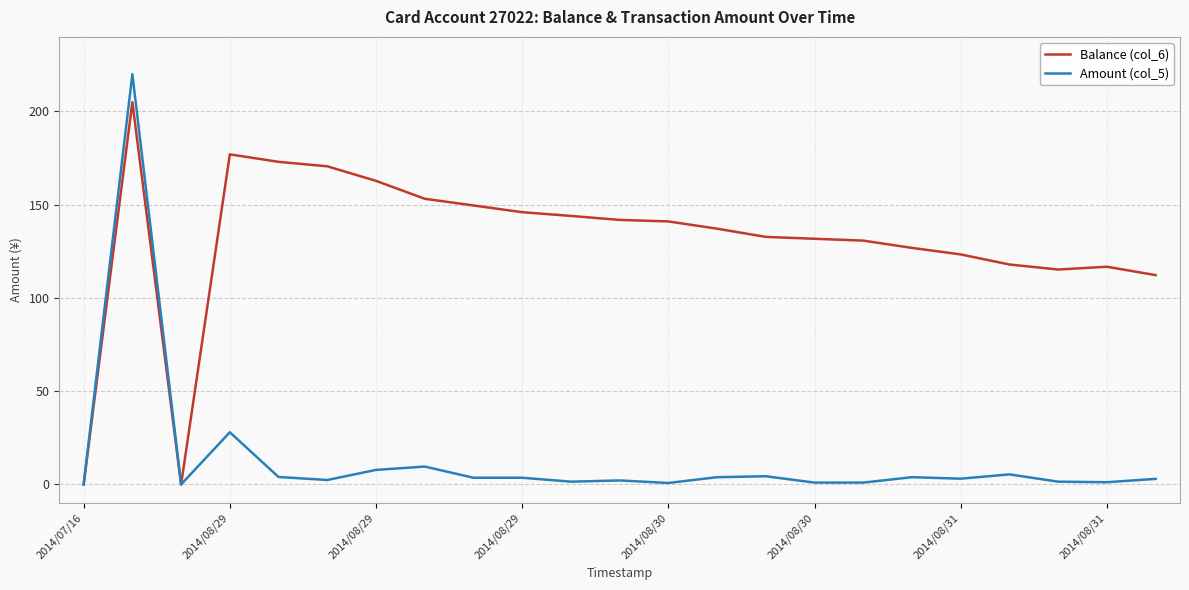

What is the greatest value displayed?

220.0